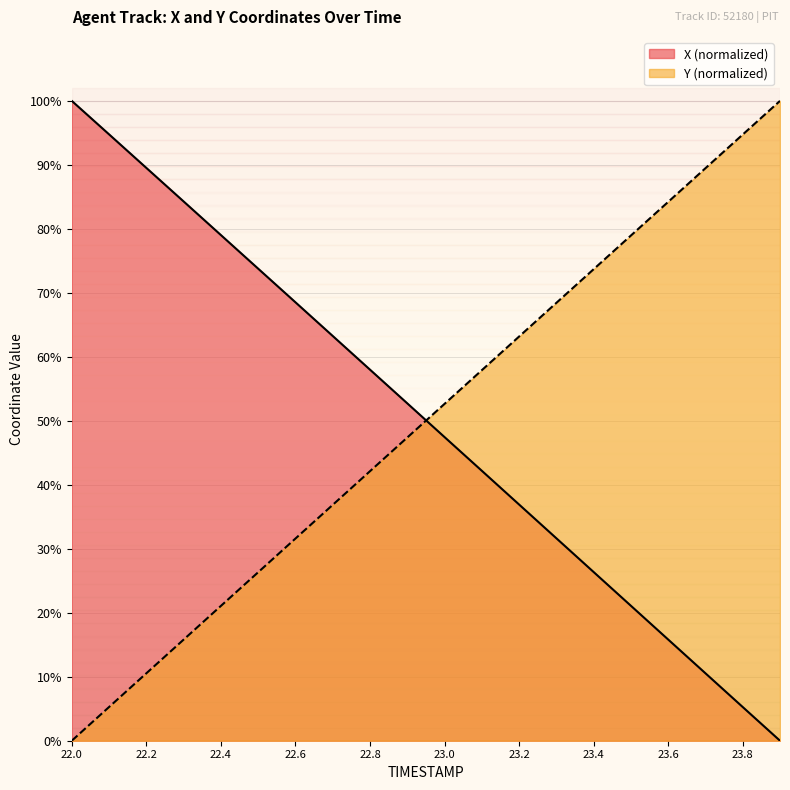

Does the chart display data point markers on the line(s)?

No